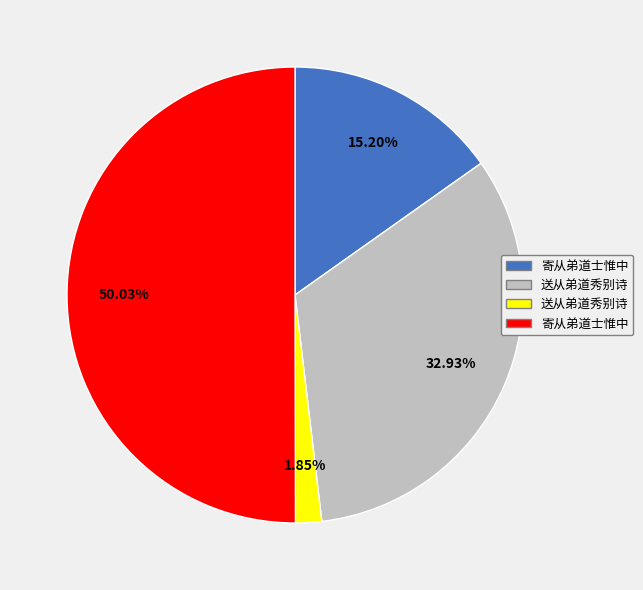

Count the number of slices in the pie.

4